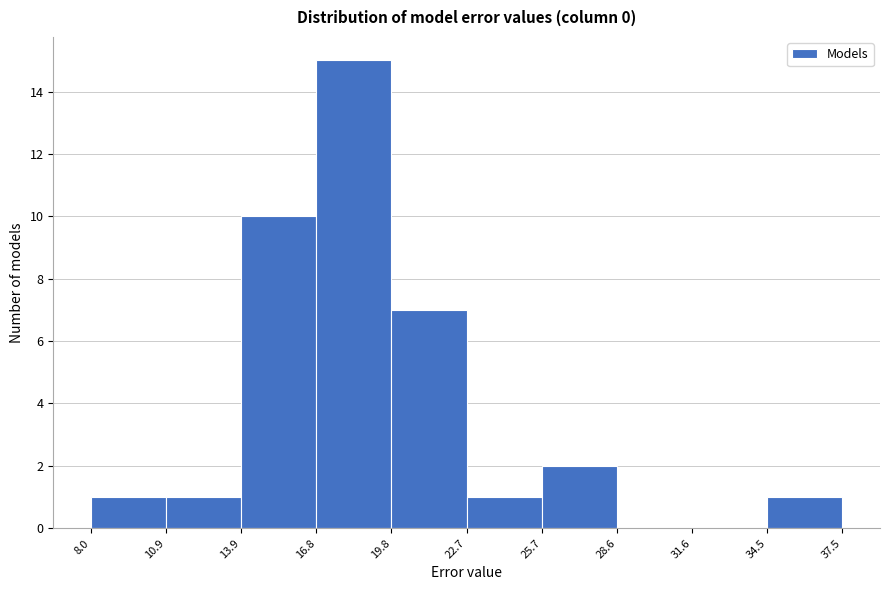

Which range on the x-axis has the tallest bar?

16.8 to 19.8